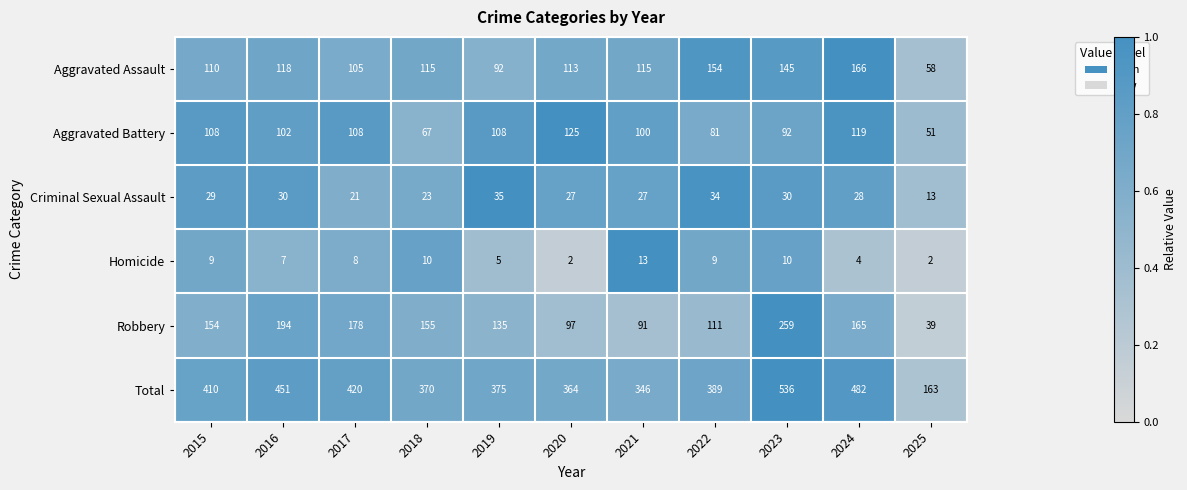

At which label does Aggravated Battery reach its minimum?

2025